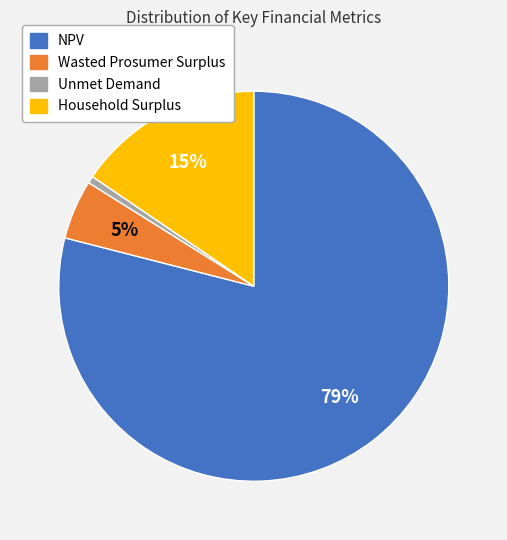

What percentage is the Unmet Demand slice, to the nearest percent?

1%